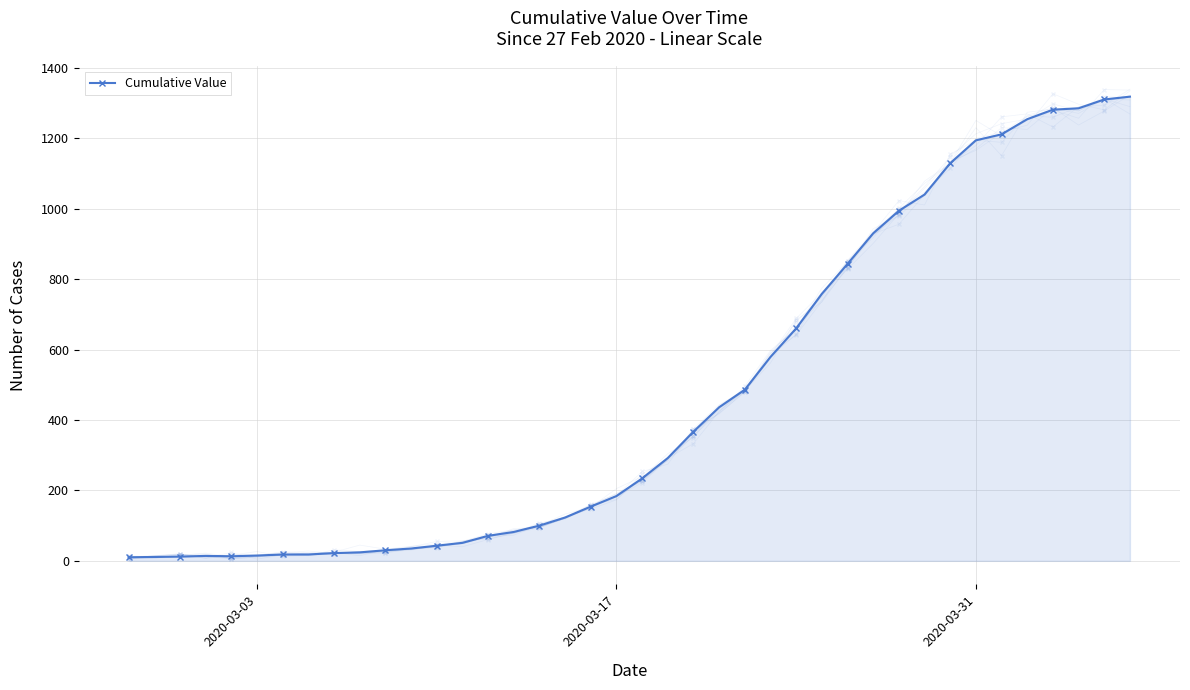

True or false: there are more than 1 points higher than both neighbors.

False